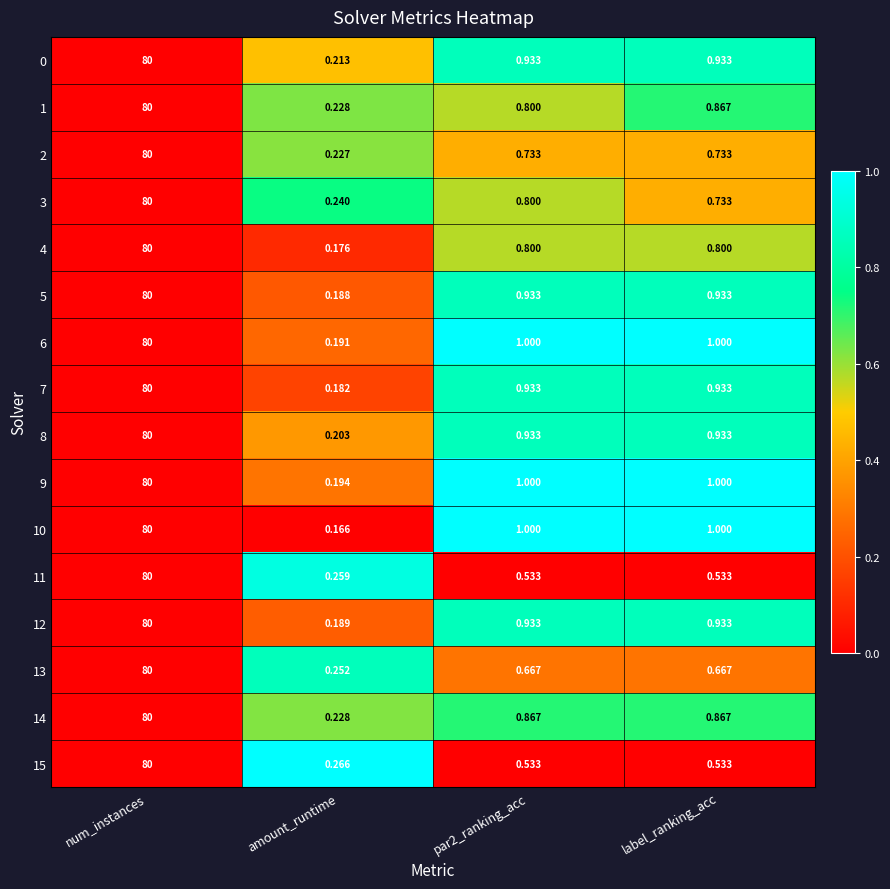

At which category is the sum across all series the highest?

num_instances